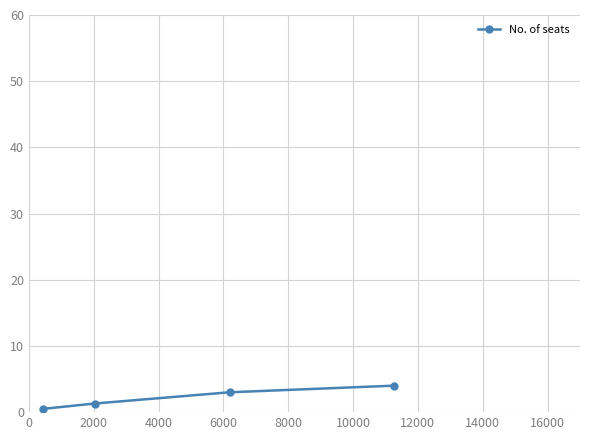

What is the difference between the second highest and second lowest values?

1.7